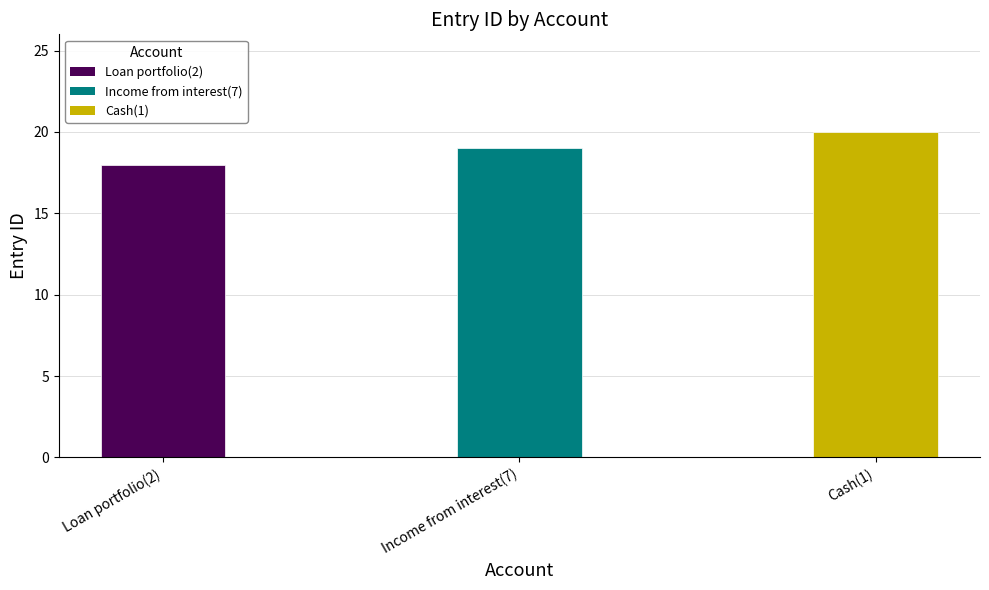

Count the values in the range 18 to 20.

3